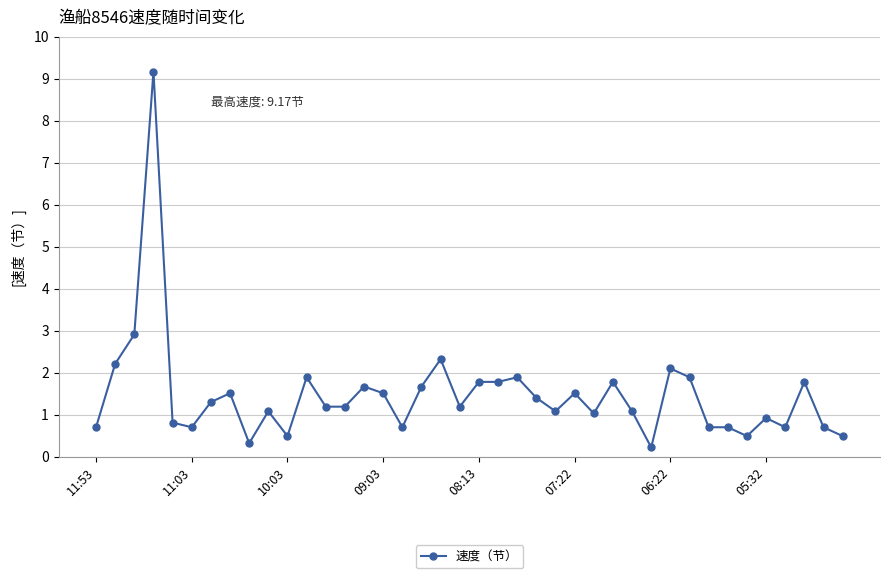

Reading right to left, what are all the values shown in this chart?

0.5	0.7	1.8	0.7	0.9	0.5	0.7	0.7	1.9	2.1	0.2	1.1	1.8	1.0	1.5	1.1	1.4	1.9	1.8	1.8	1.2	2.3	1.7	0.7	1.5	1.7	1.2	1.2	1.9	0.5	1.1	0.3	1.5	1.3	0.7	0.8	9.2	2.9	2.2	0.7